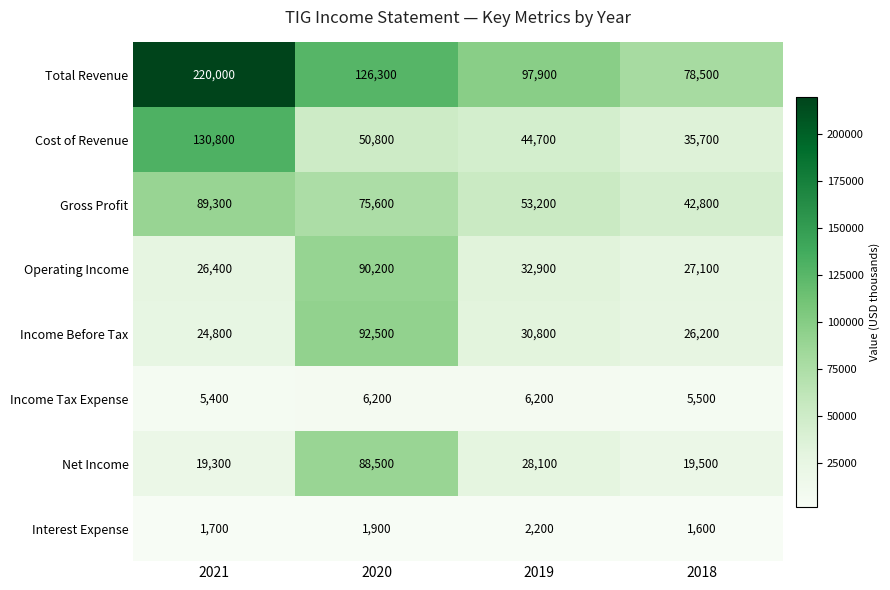

What is the minimum value shown in the chart?

1600